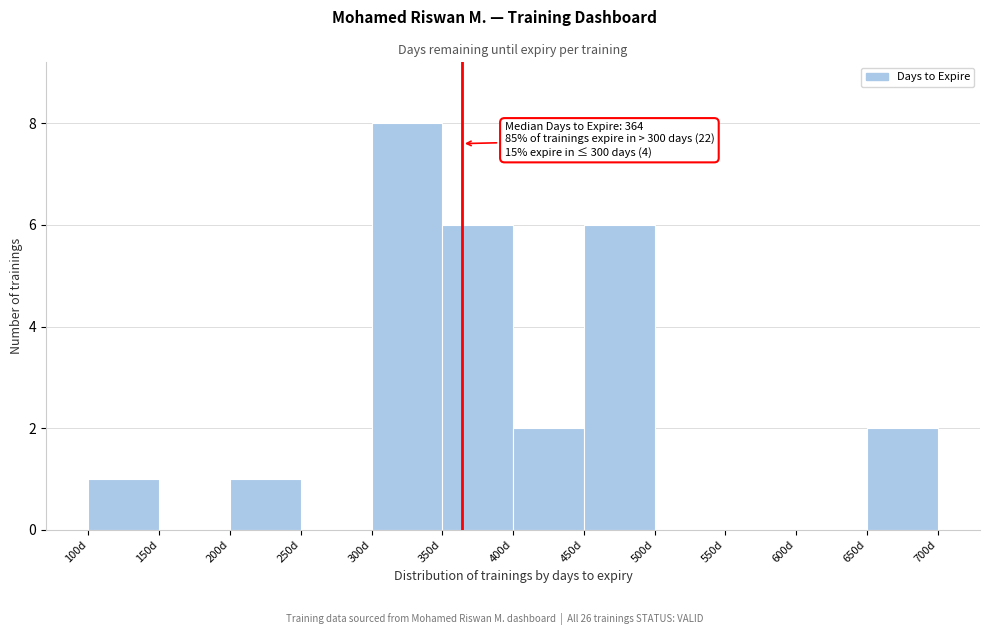

Over which range of the x-axis is the bar tallest?

300 to 350